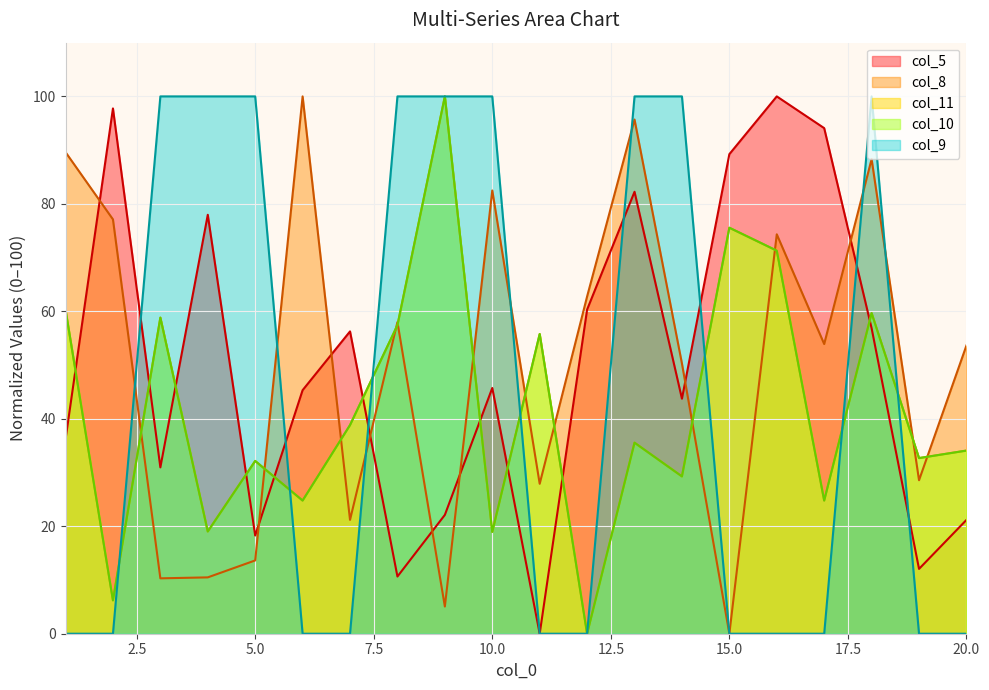

What is the highest value of the col_9 series?

100.0